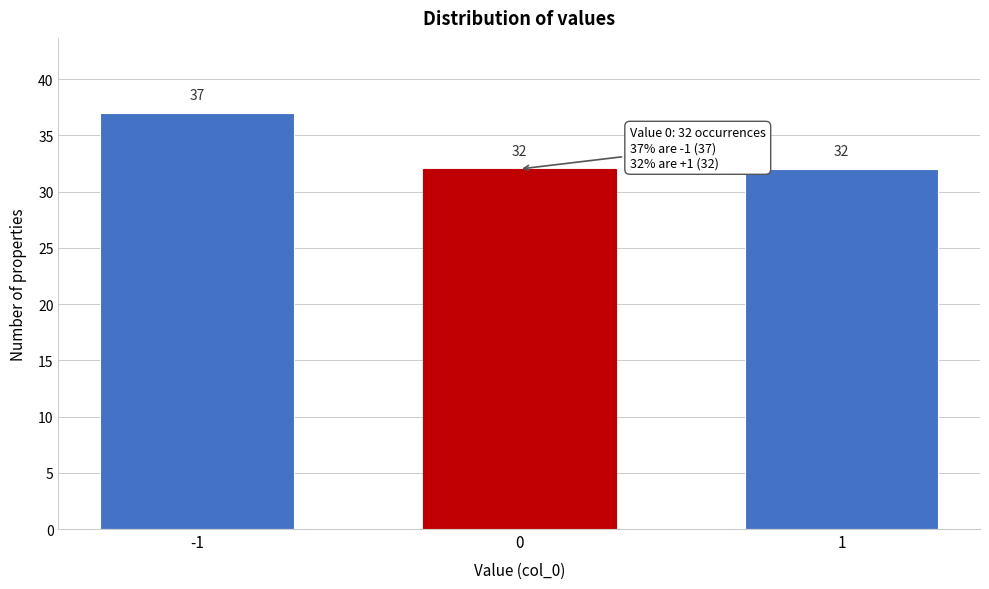

Reading left to right, extract all data points from this chart.

-1=37	0=32	1=32